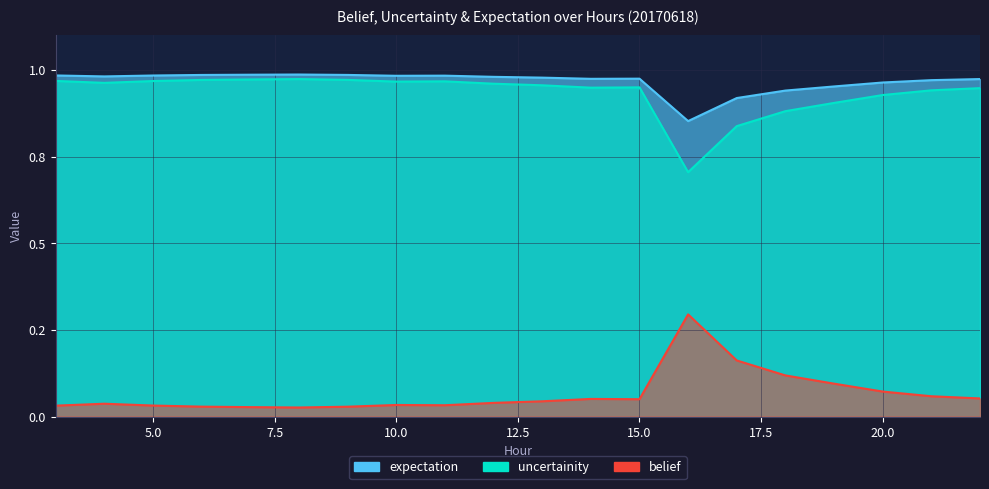

True or false: expectation has more than 1 points higher than both neighbors.

True